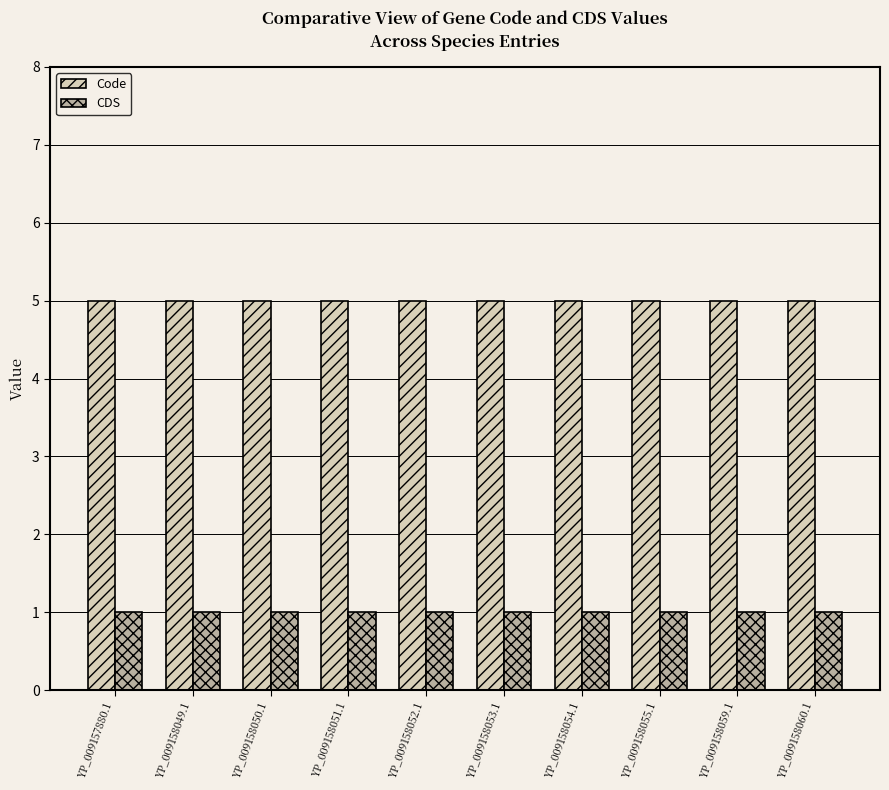

What is the label of the 4th bar from the left?

YP_009158051.1